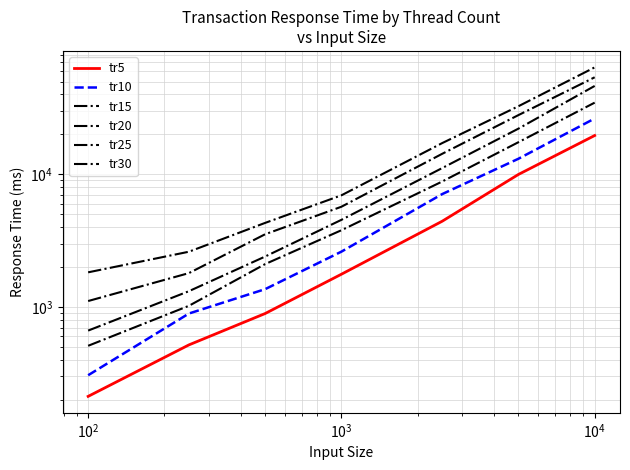

List the series in order of their overall mean, highest first.

tr30, tr25, tr20, tr15, tr10, tr5